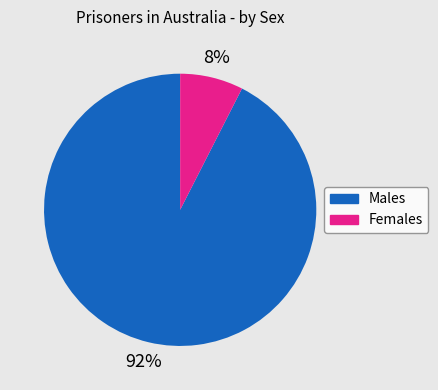

True or false: Females accounts for 8% of the total.

True